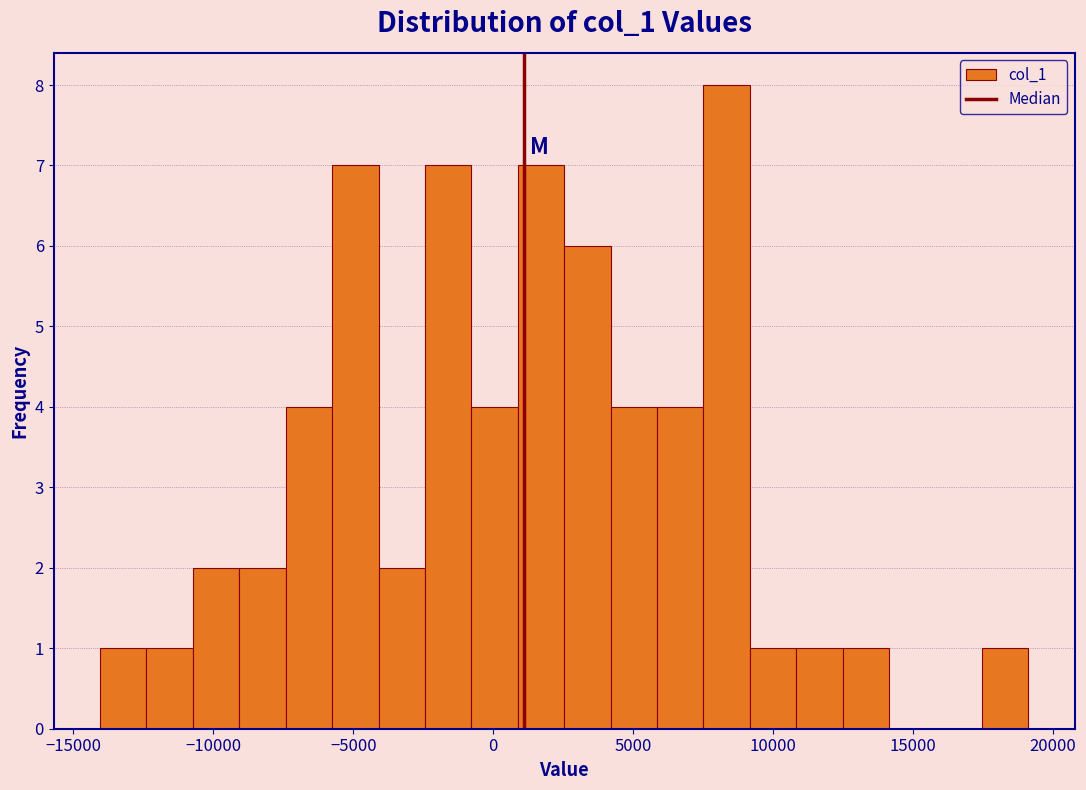

Read against the x-axis, roughly where is the centre of the tallest bar?

8500